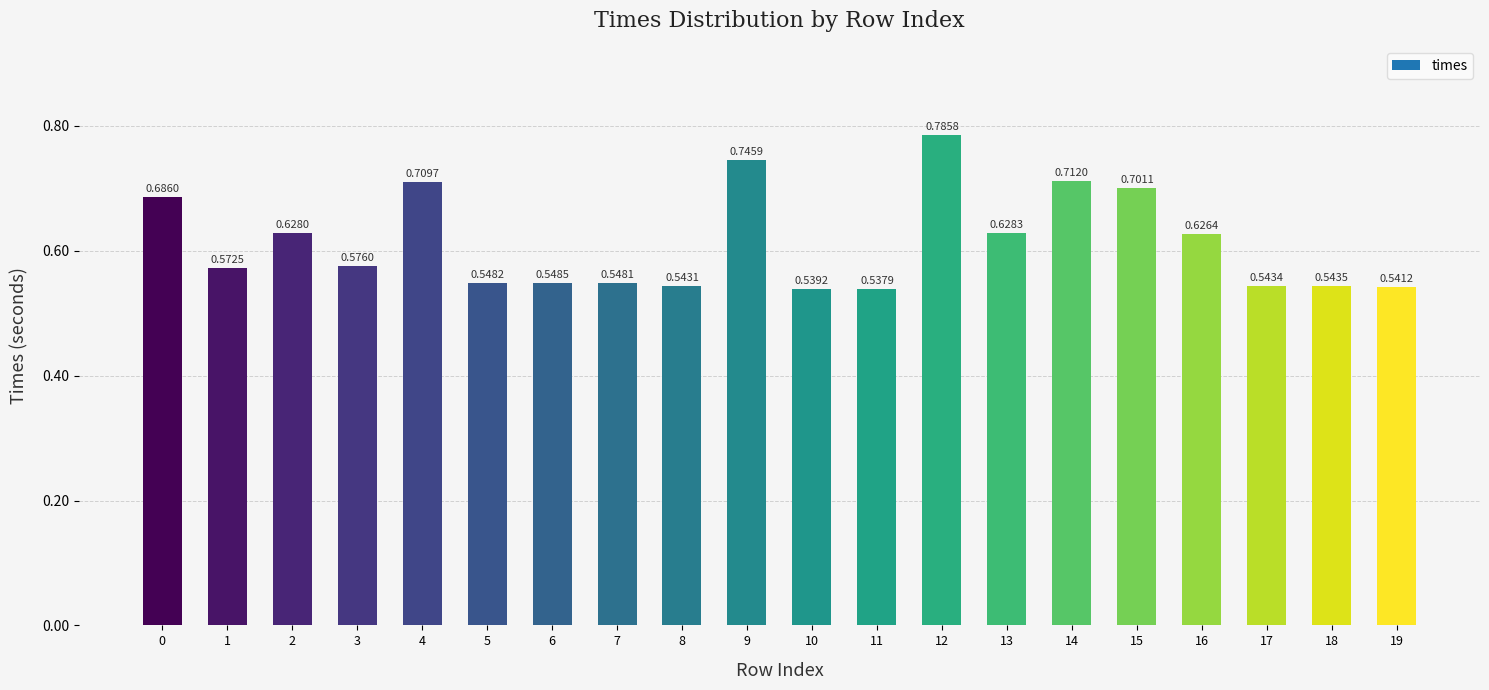

What is the change in value from 2 to 14?

+0.1